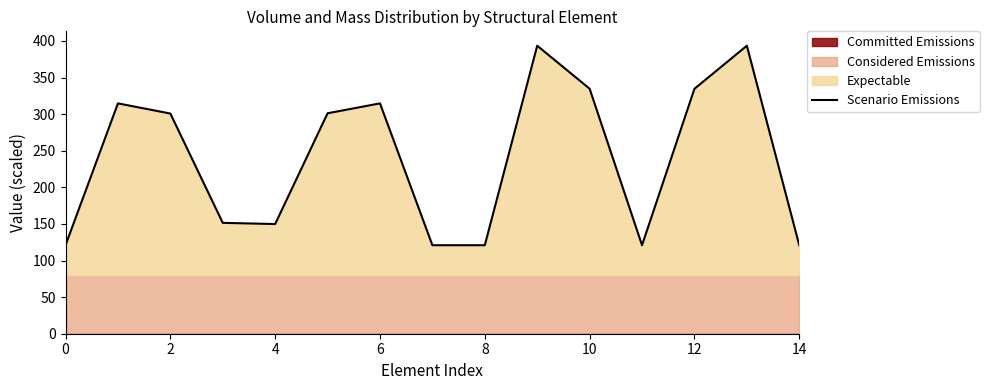

What is the maximum value for Scenario Emissions?

393.5